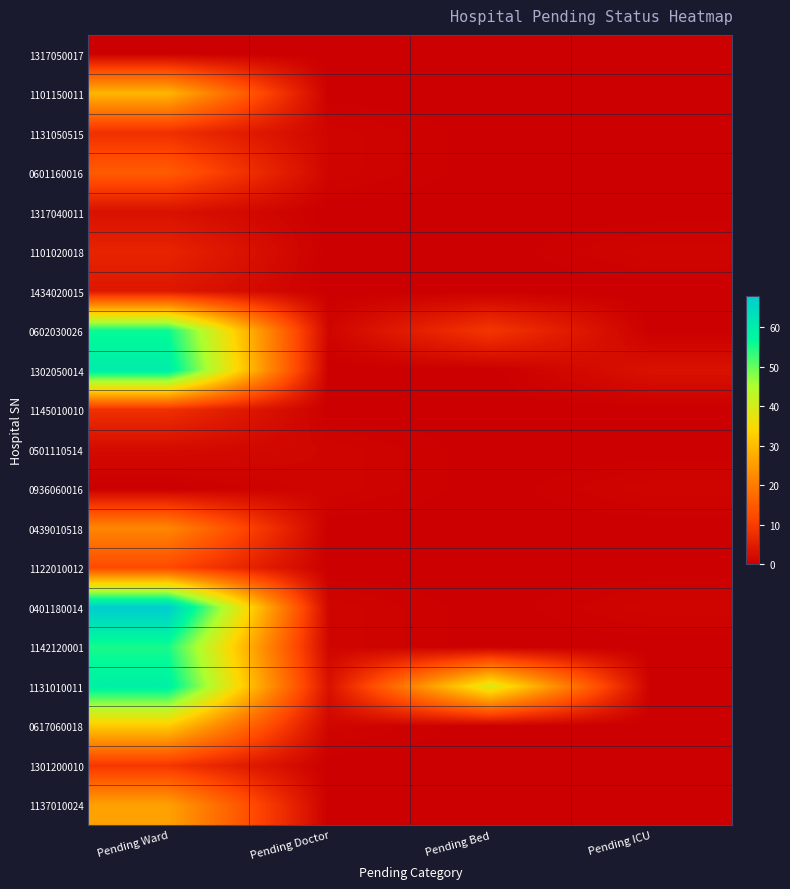

At how many categories does at least one series exceed 24?

2